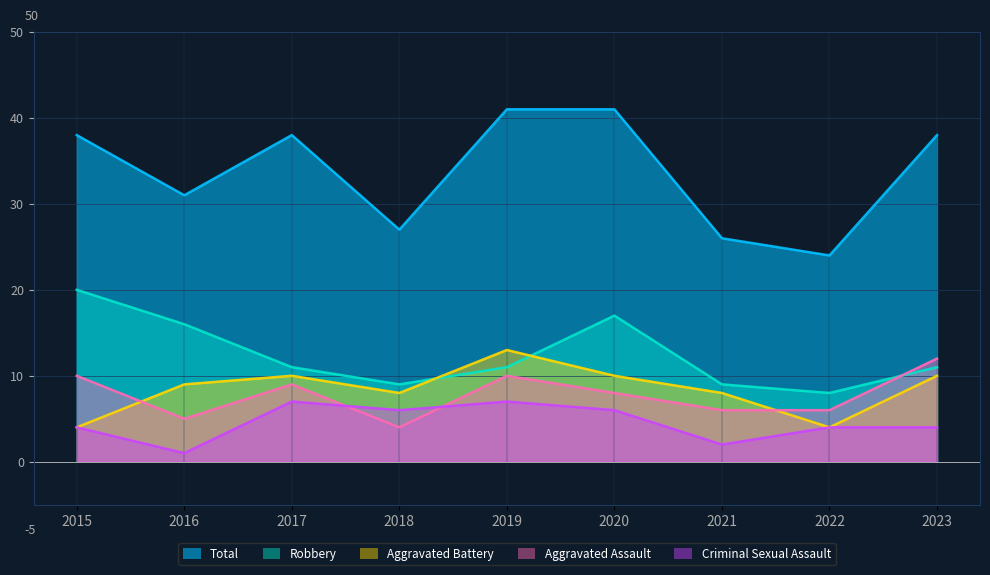

What is the value of the Aggravated Assault point at the 7th from the left?

6